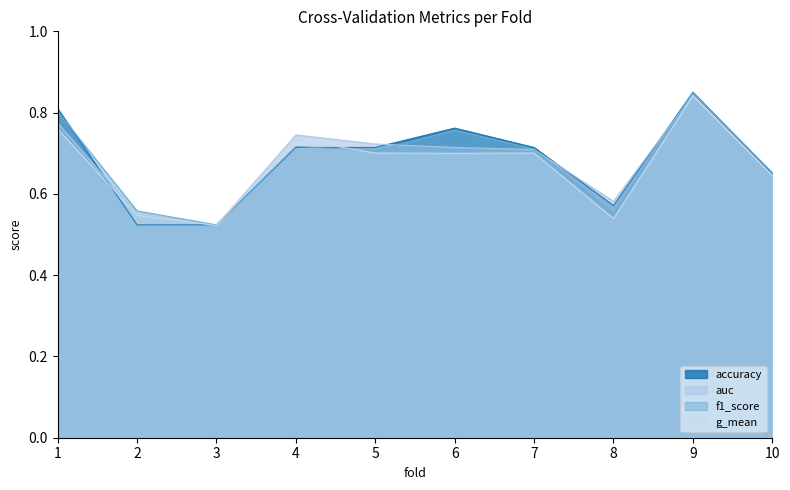

Read the auc value at 2.

0.5